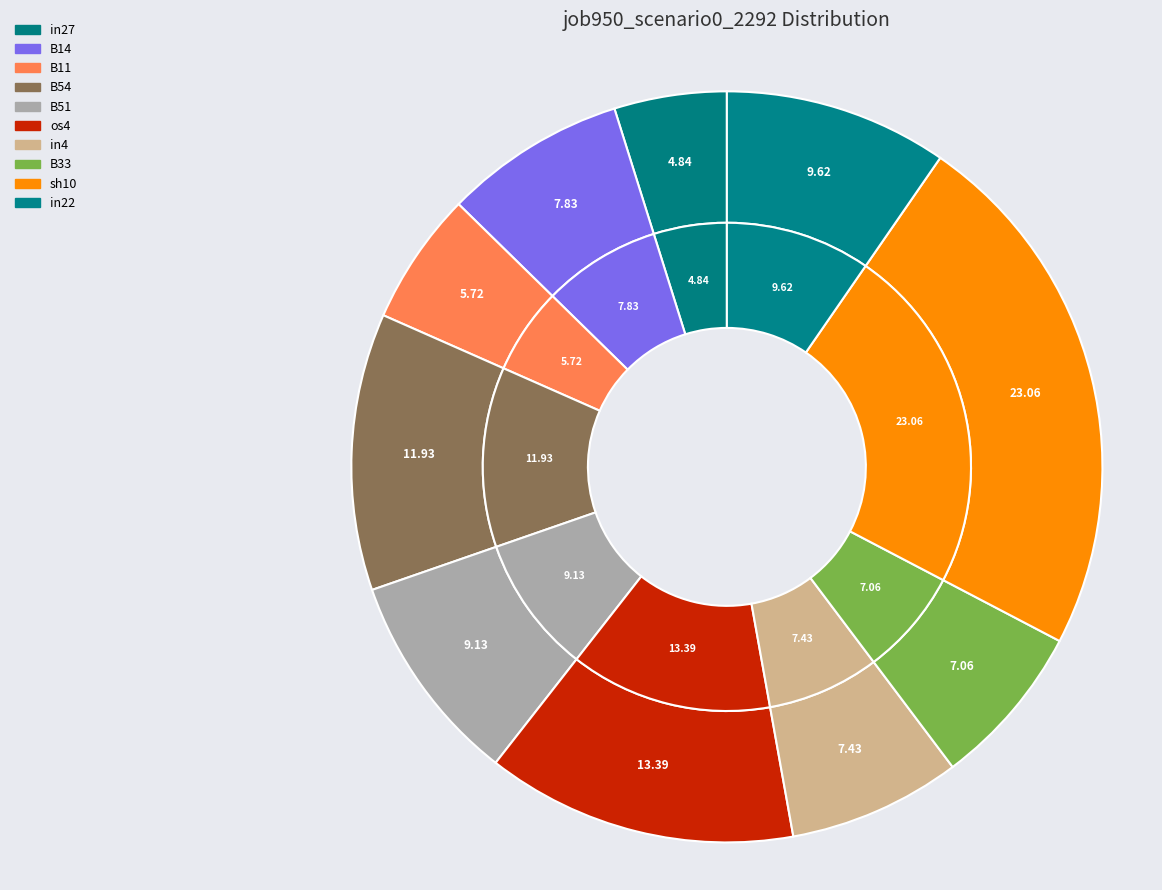

How much of the chart is everything except in4?

92.6%